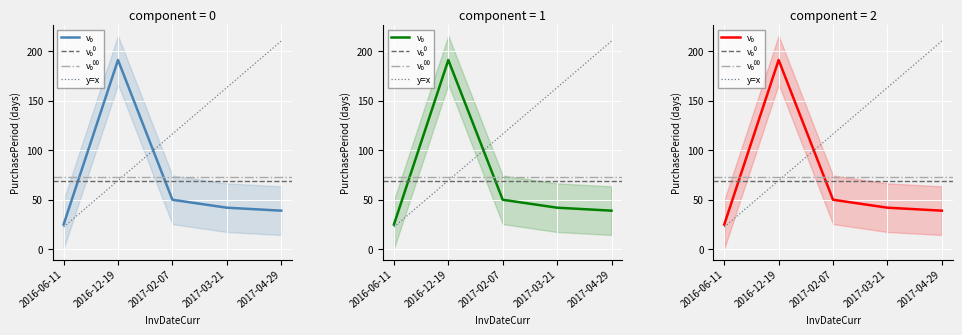

True or false: the data shows 66 at 2017-04-29.

False